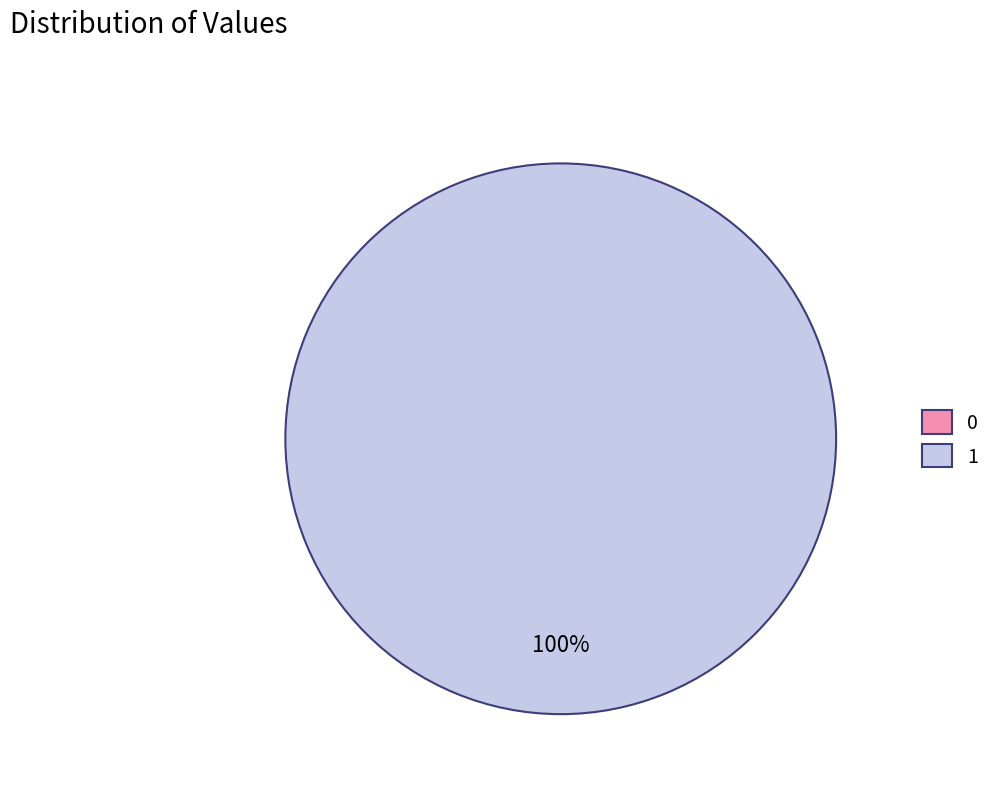

Which slice is the largest?

1